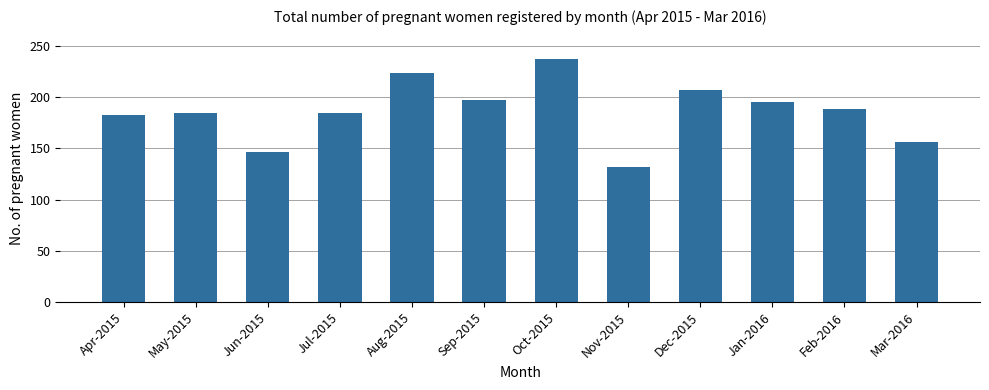

How many distinct data groups are displayed?

1